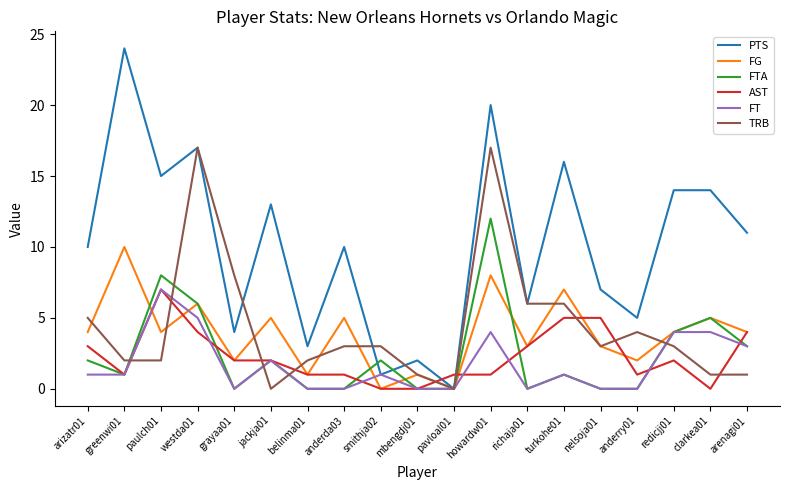

Is this an area chart (filled region under the line)?

No